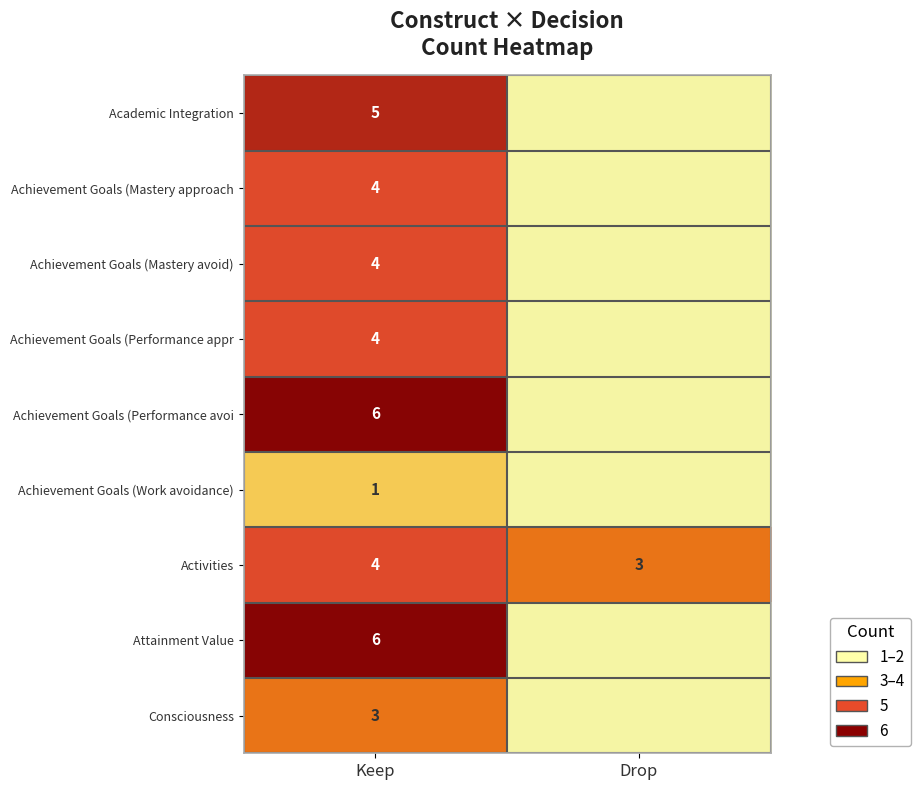

Which has a higher value, Keep or Drop?

Keep